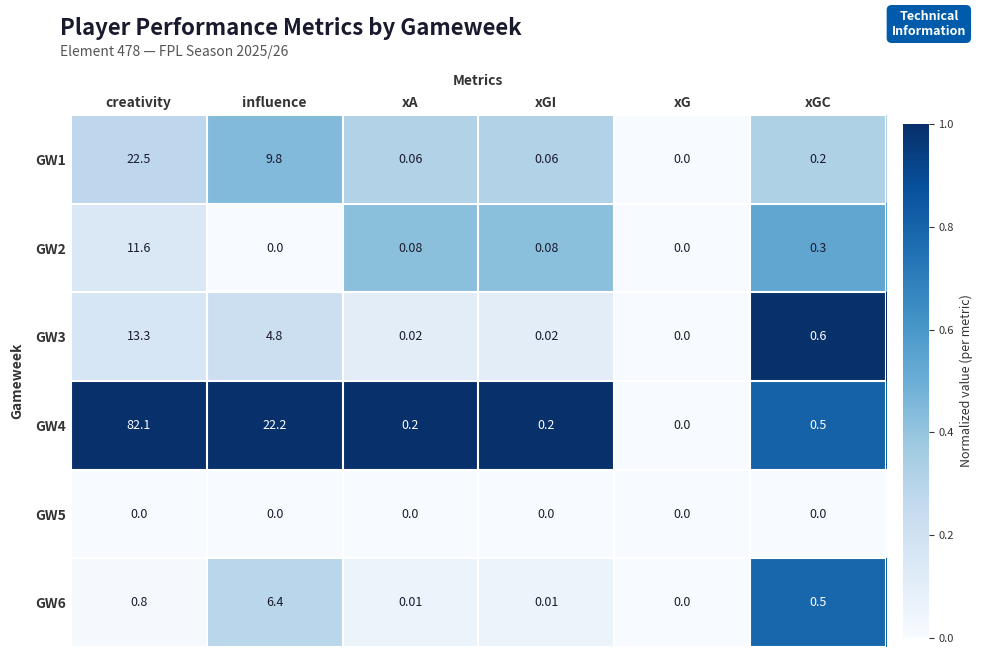

Count the number of categories in the chart.

6